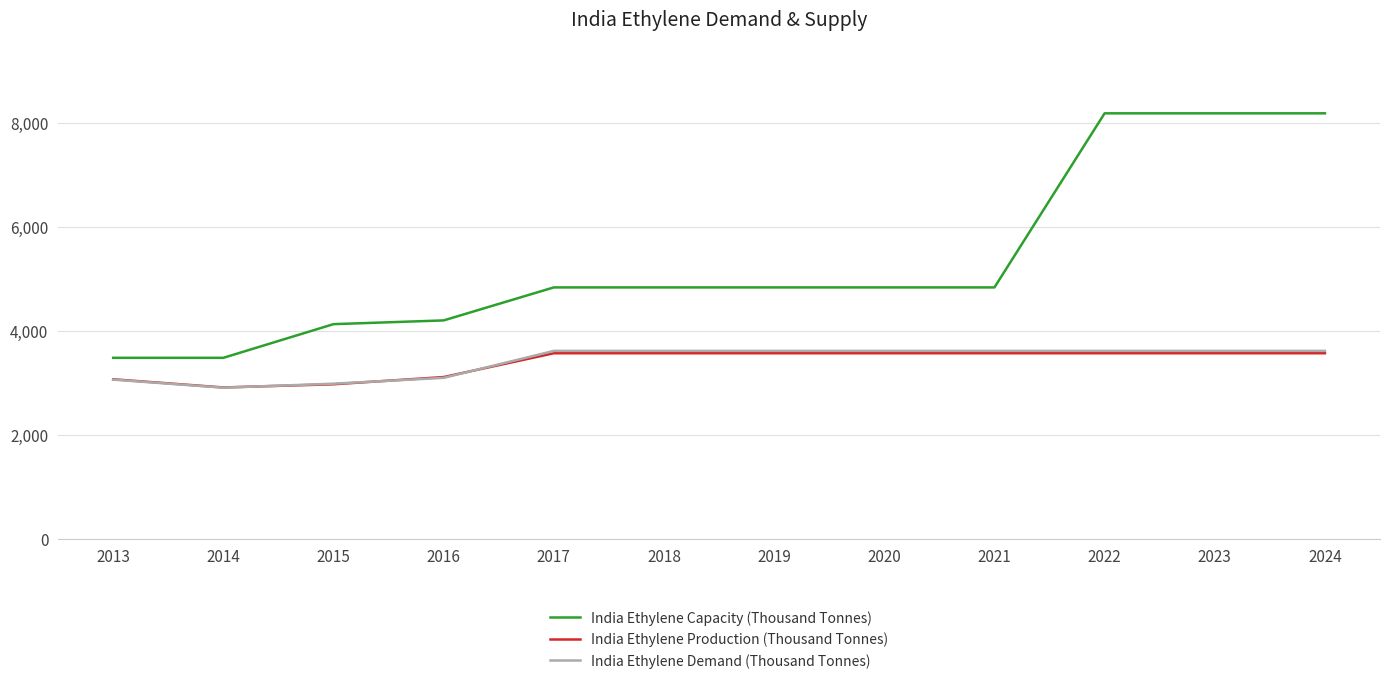

True or false: India Ethylene Production (Thousand Tonnes) and India Ethylene Capacity (Thousand Tonnes) cross at least once.

False